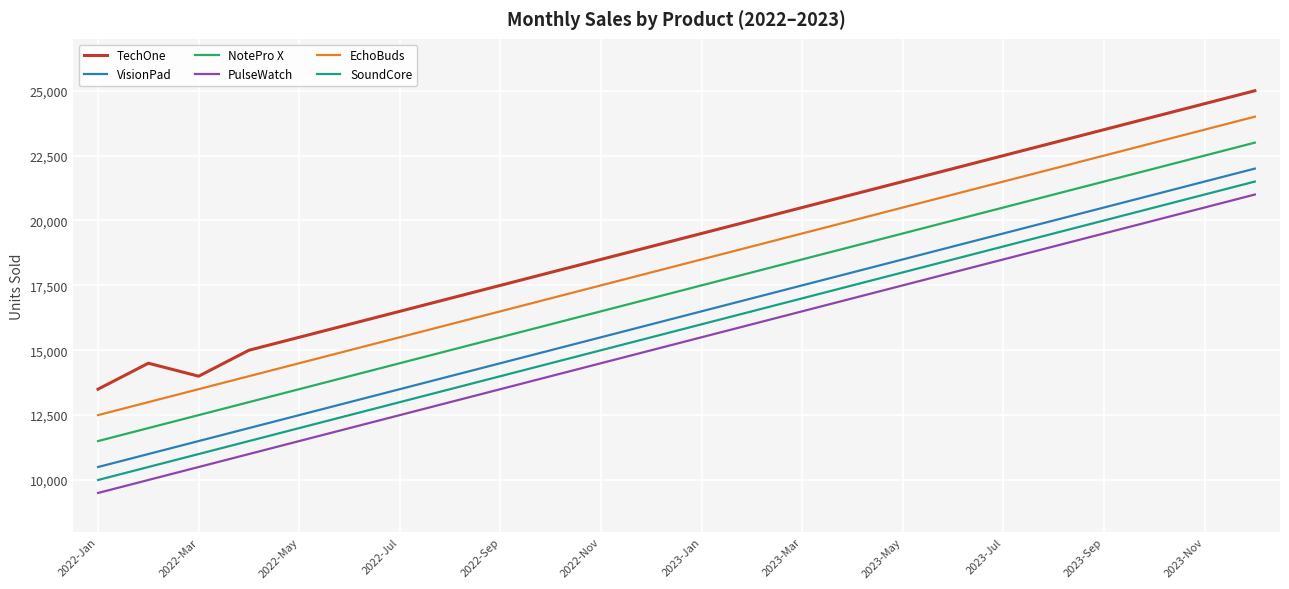

What is the difference between the maximum and minimum values in the TechOne series?

11500